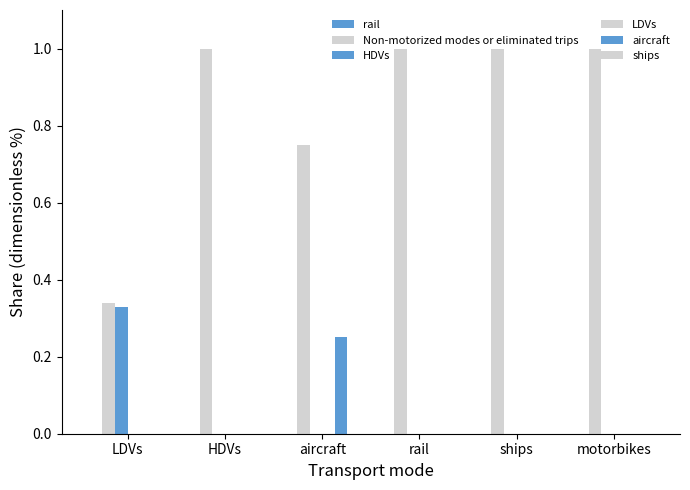

How many groups of bars are there?

6